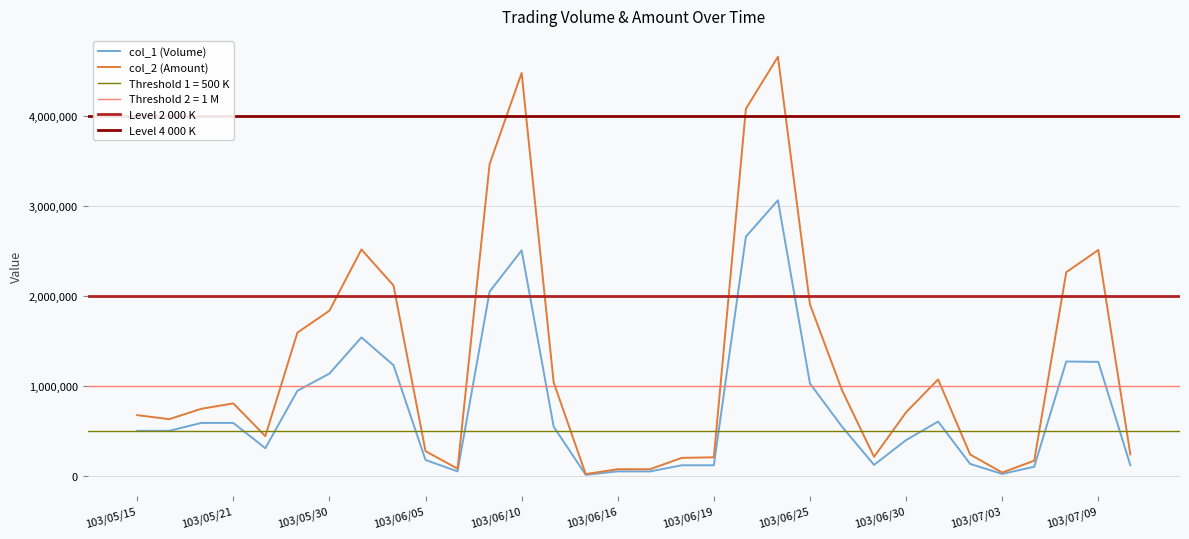

Reading left to right, transcribe all the data shown in this chart.

col_1 (Volume): 103/05/15=499000	103/05/16=499000	103/05/20=587000	103/05/21=587000	103/05/28=306000	103/05/29=944000	103/05/30=1136000	103/06/03=1538000	103/06/04=1229000	103/06/05=175000	103/06/06=48000	103/06/09=2047000	103/06/10=2506000	103/06/11=545000	103/06/13=10000	103/06/16=48000	103/06/17=47000	103/06/18=116000	103/06/19=116000	103/06/23=2658000	103/06/24=3063000	103/06/25=1025000	103/06/26=546000	103/06/27=120000	103/06/30=396000	103/07/01=602000	103/07/02=131000	103/07/03=20000	103/07/04=100000	103/07/08=1270000	103/07/09=1266000	103/07/10=117000
col_2 (Amount): 103/05/15=673650	103/05/16=628740	103/05/20=743880	103/05/21=804190	103/05/28=440090	103/05/29=1591060	103/05/30=1834860	103/06/03=2515810	103/06/04=2115940	103/06/05=273000	103/06/06=77810	103/06/09=3464890	103/06/10=4479230	103/06/11=1037700	103/06/13=18000	103/06/16=72450	103/06/17=71540	103/06/18=198360	103/06/19=204900	103/06/23=4080640	103/06/24=4658690	103/06/25=1905510	103/06/26=951050	103/06/27=210000	103/06/30=704880	103/07/01=1070880	103/07/02=235530	103/07/03=35200	103/07/04=167000	103/07/08=2262900	103/07/09=2510390	103/07/10=237000